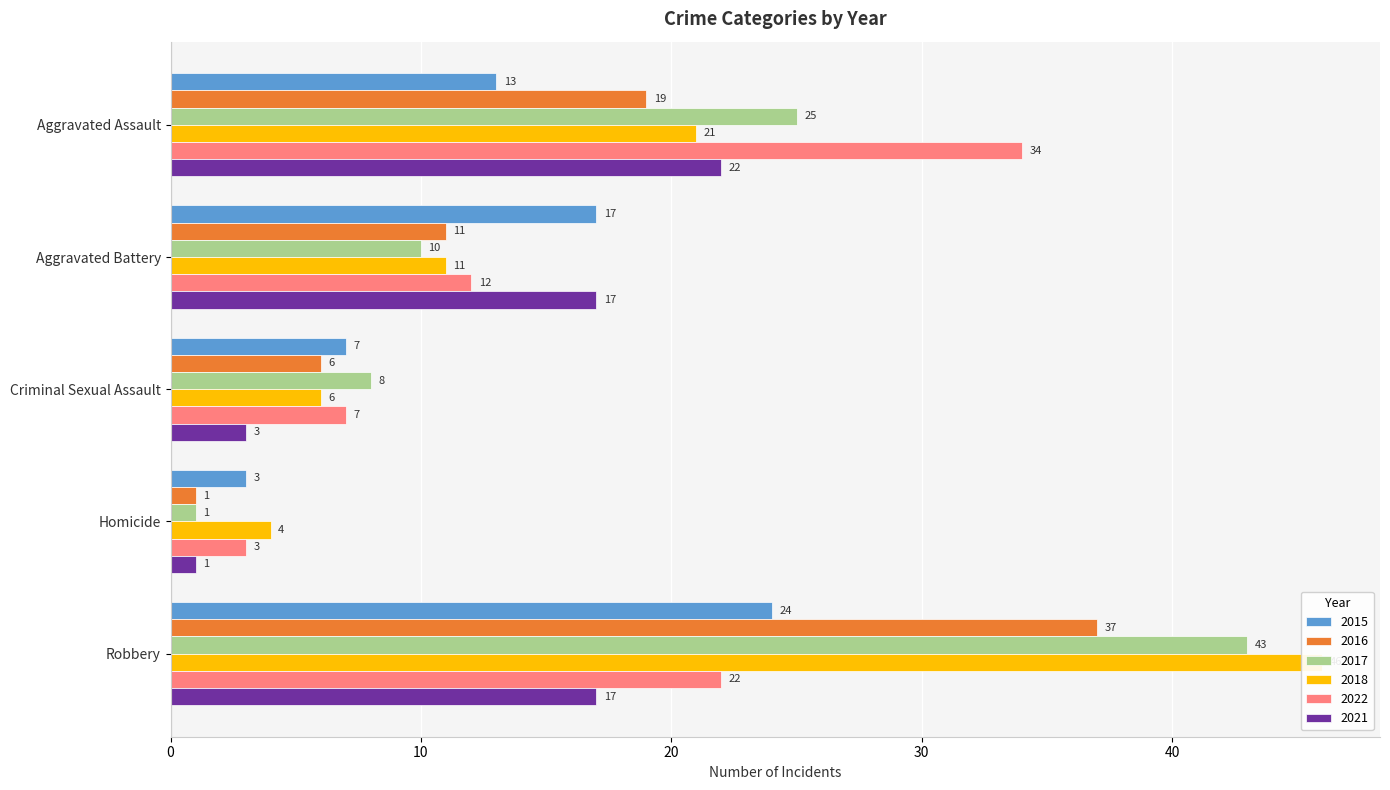

Does the chart contain stacked bars?

No